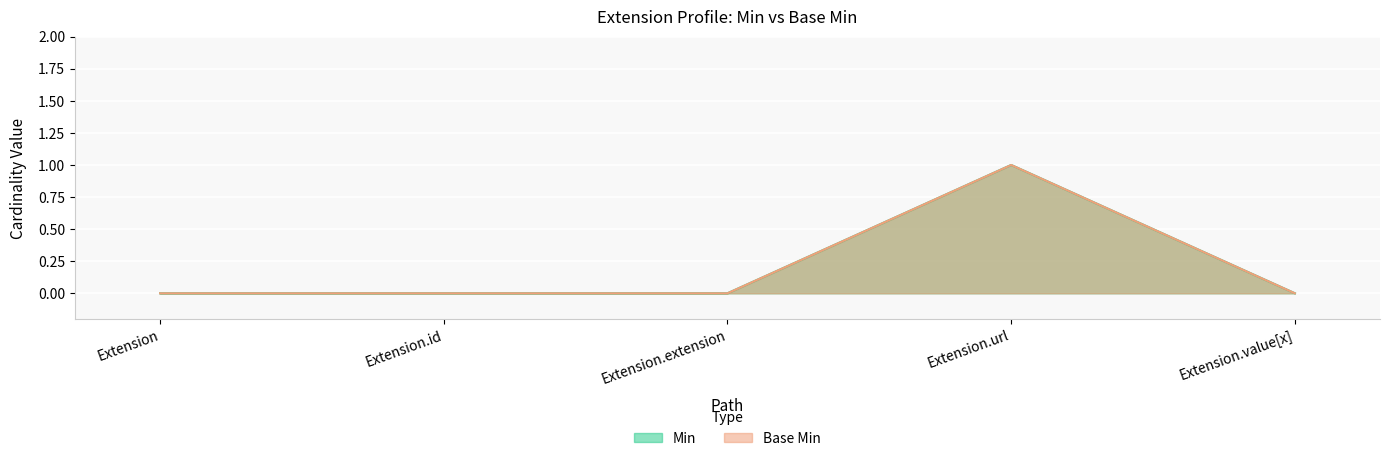

How many data points in Min are above 0?

1